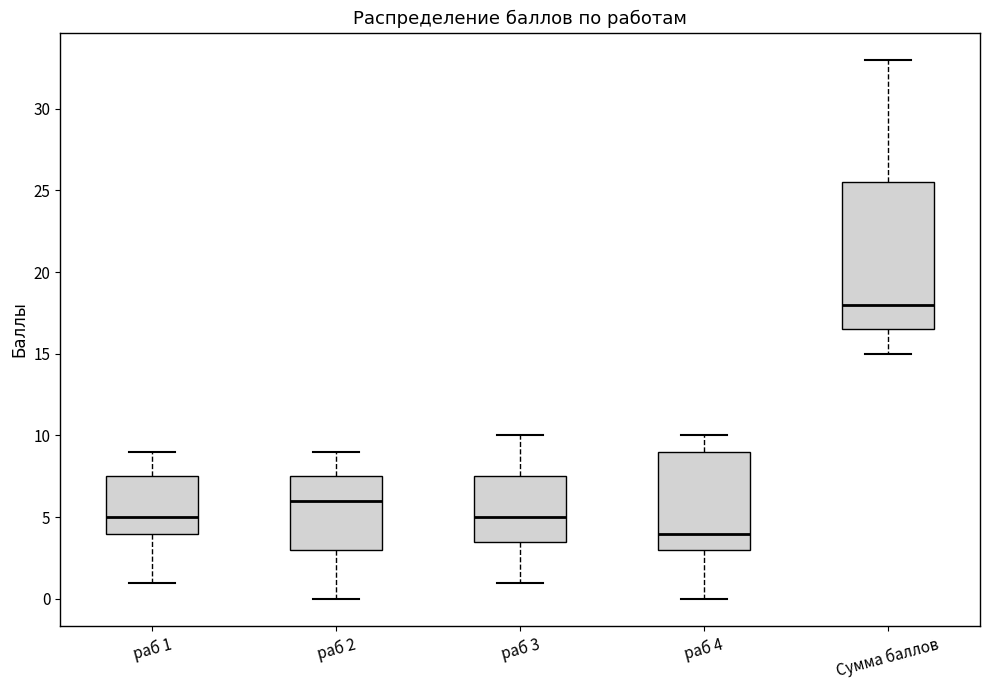

Which box is the tallest, from its lower edge to its upper edge?

Сумма баллов